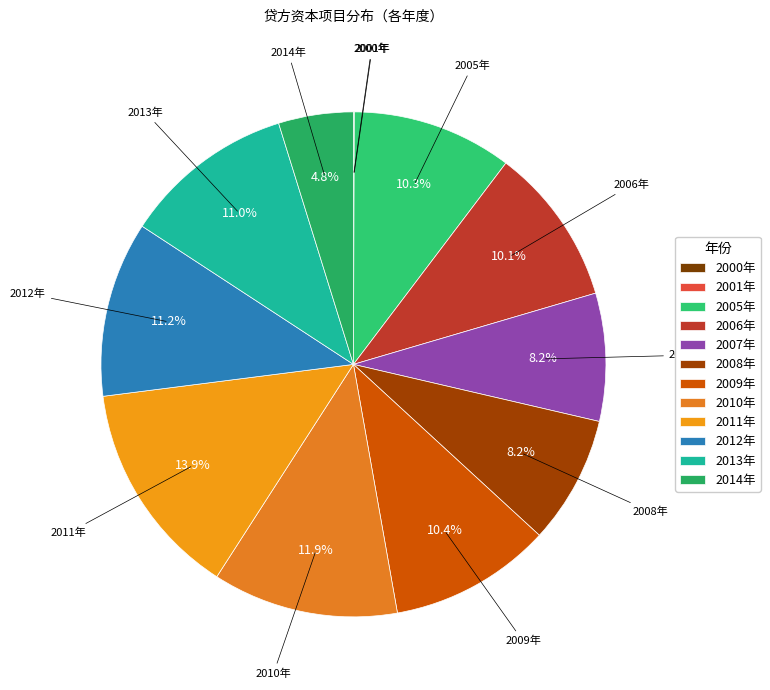

True or false: 2009年 accounts for 1% of the total.

False